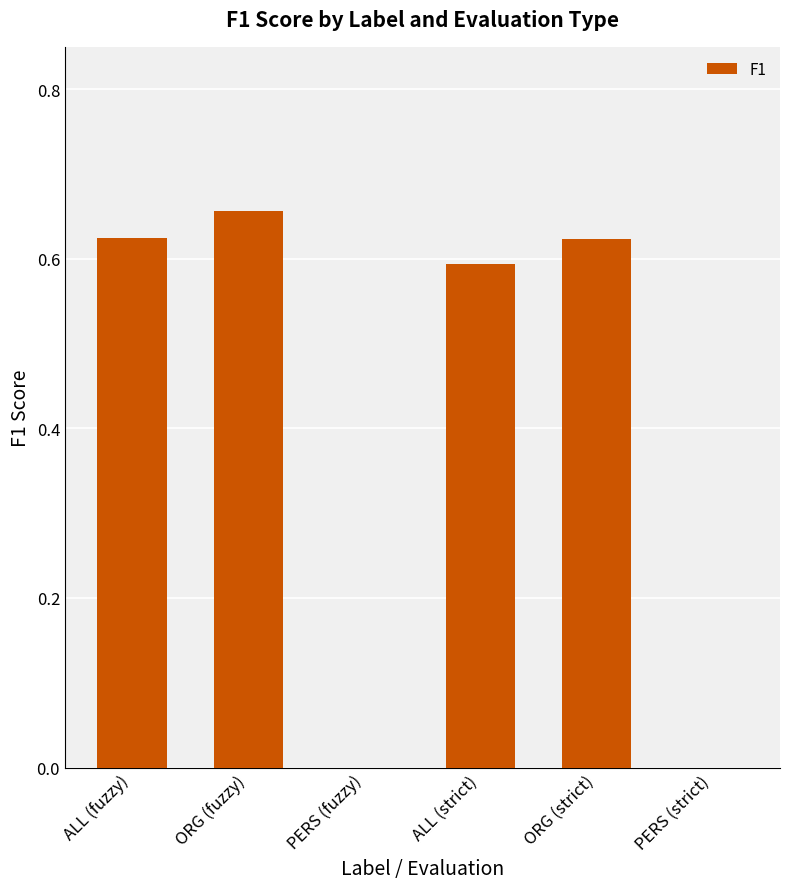

Is it true that the value at PERS (strict) is -0.2?

False